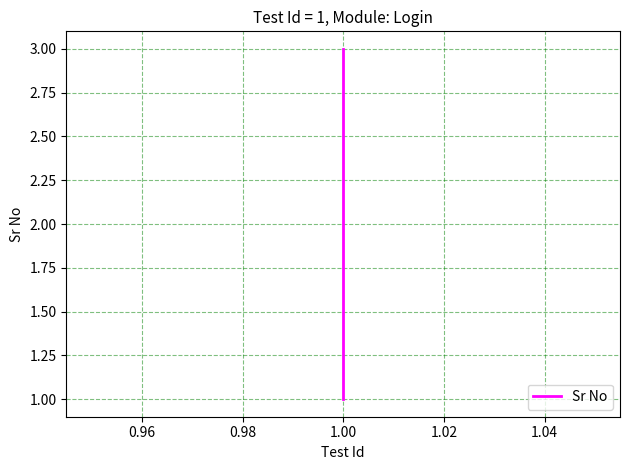

Does the chart display data point markers on the line(s)?

No